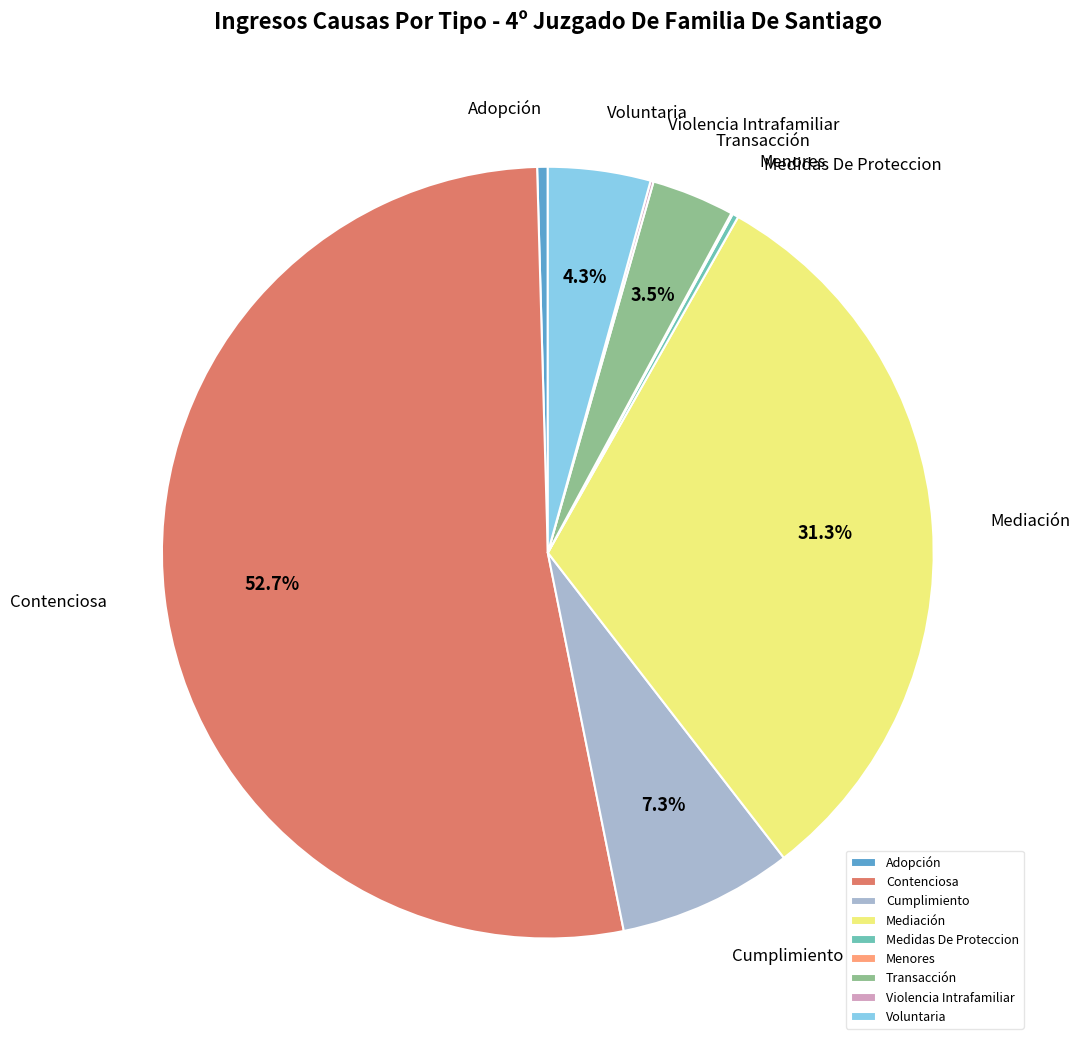

Is the sum of Transacción and Cumplimiento greater than half?

No